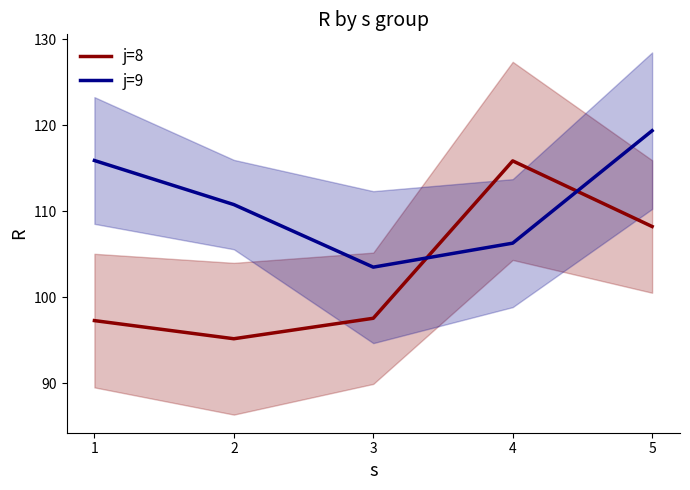

How many lines are shown in the chart?

2